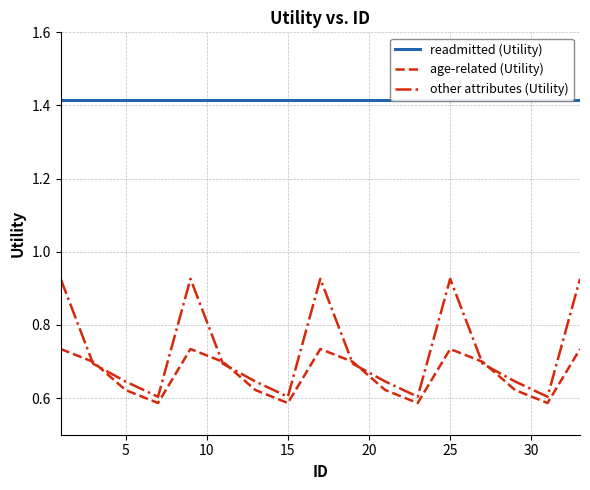

Does the chart have visible grid lines?

Yes